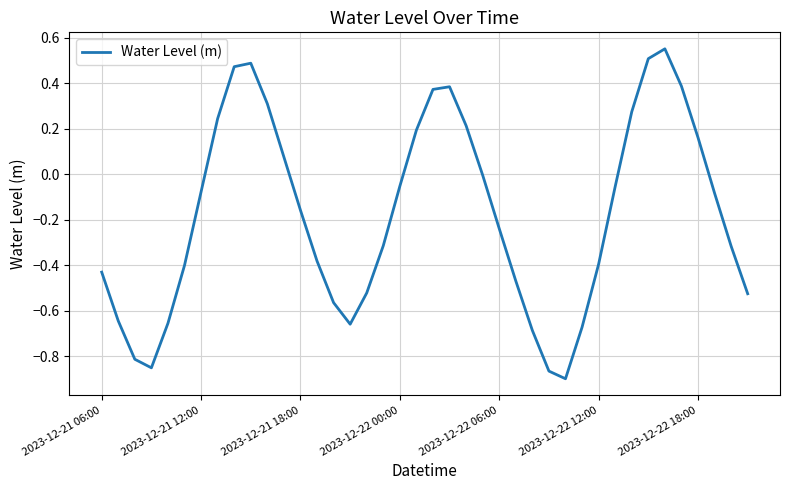

What is the difference between the maximum and minimum values?

1.4